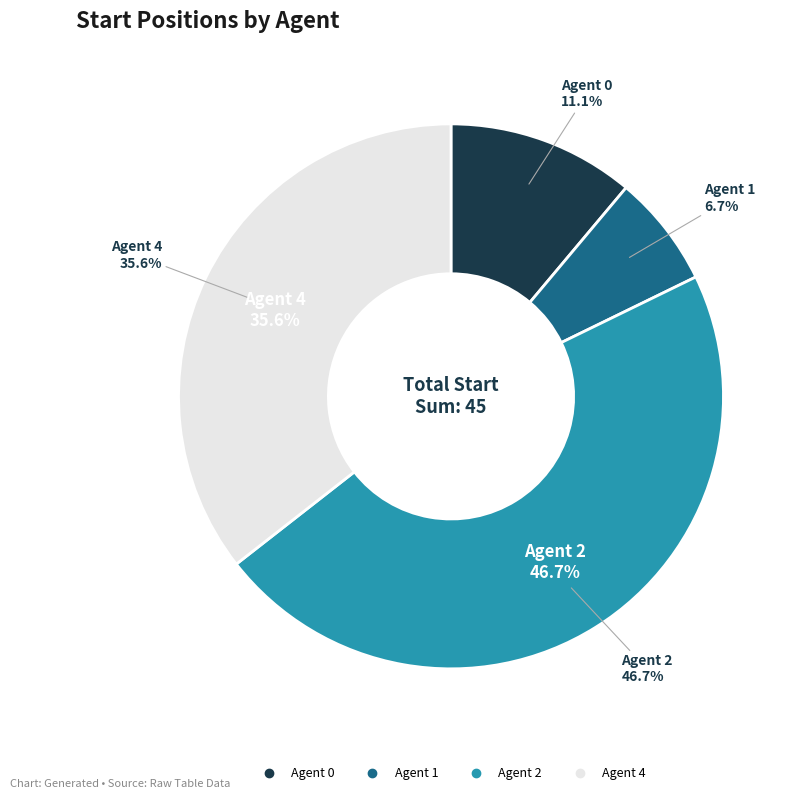

Count the number of slices in the pie.

5